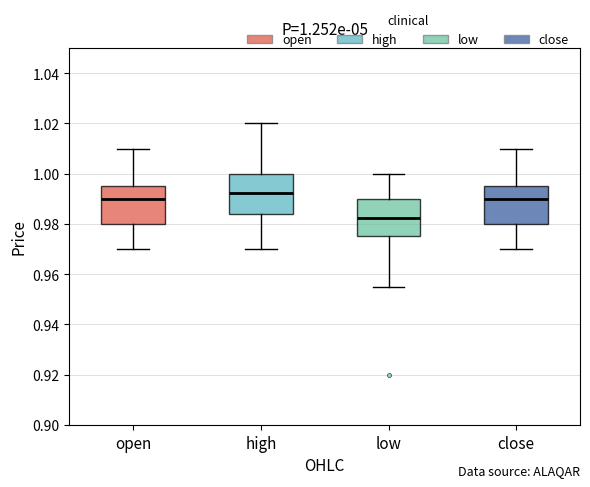

Which box has the highest median line?

high